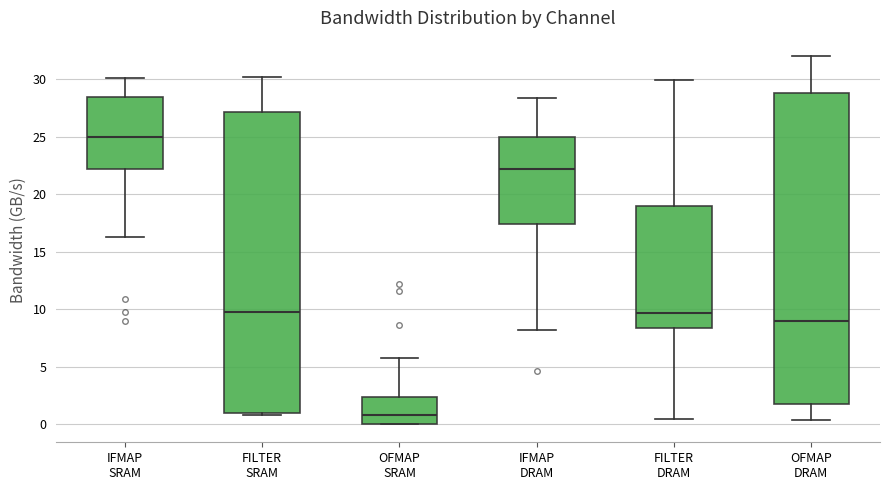

Comparing the boxes themselves (not the whiskers), which one is the tallest?

OFMAP DRAM